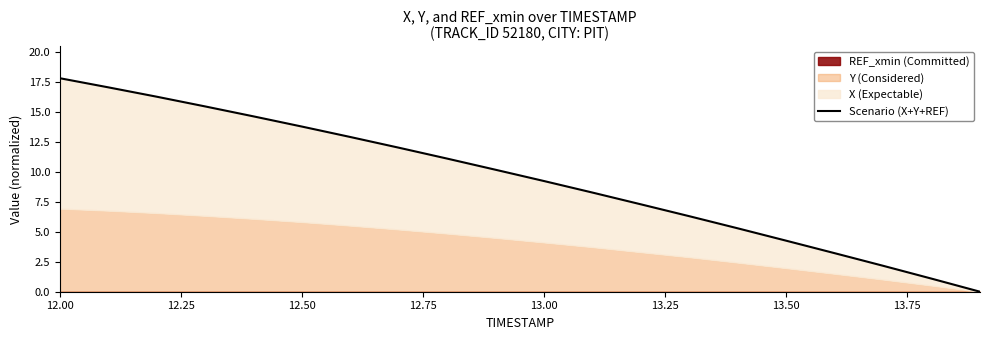

True or false: there are more than 2 points higher than both neighbors.

False